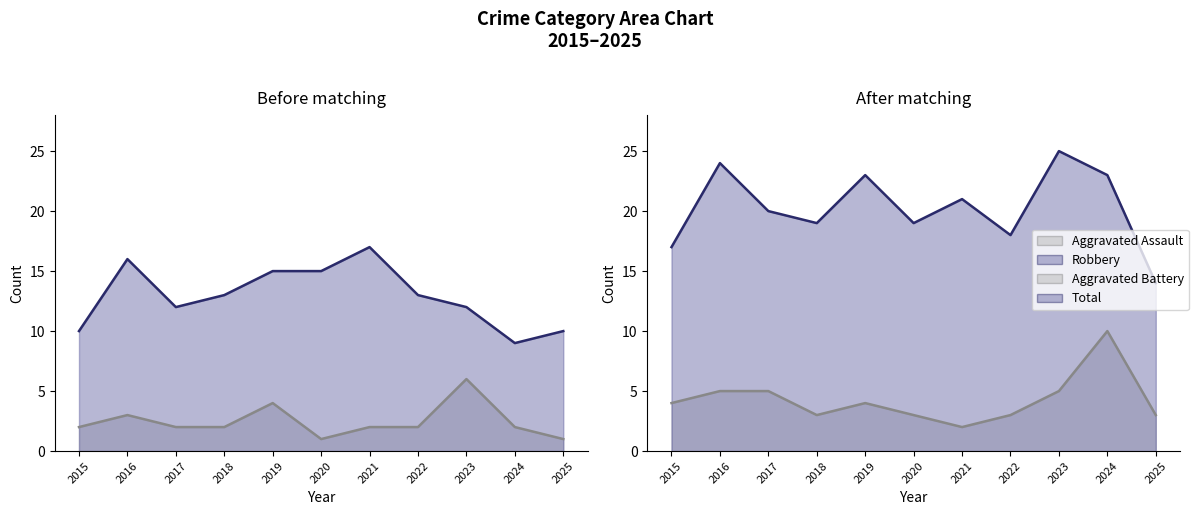

True or false: Total has a value of 45 at 2023.

False